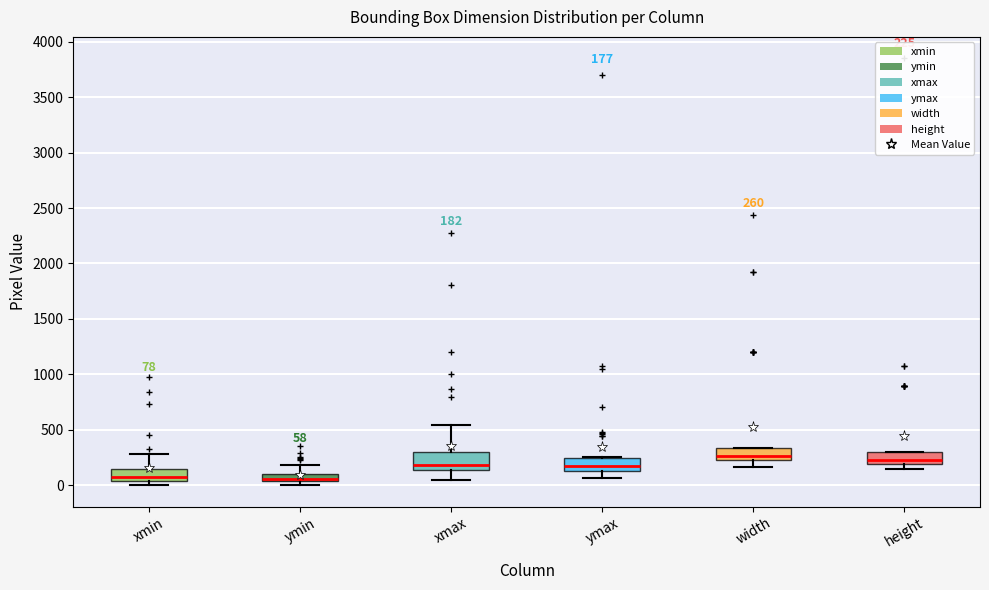

Comparing the boxes themselves (not the whiskers), which one is the tallest?

xmax